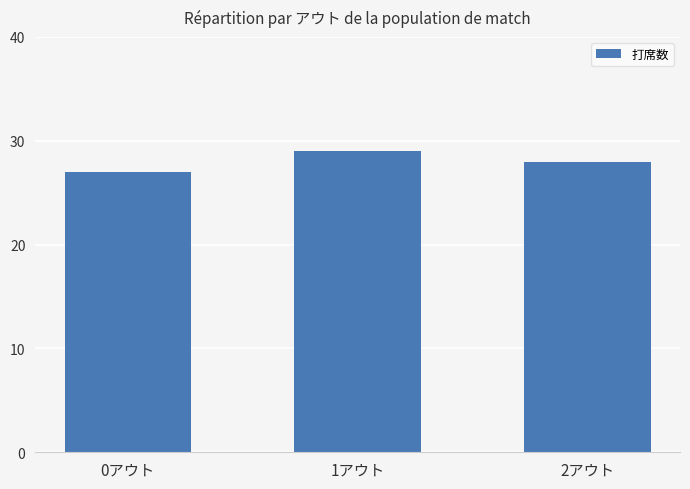

How many distinct data groups are displayed?

1